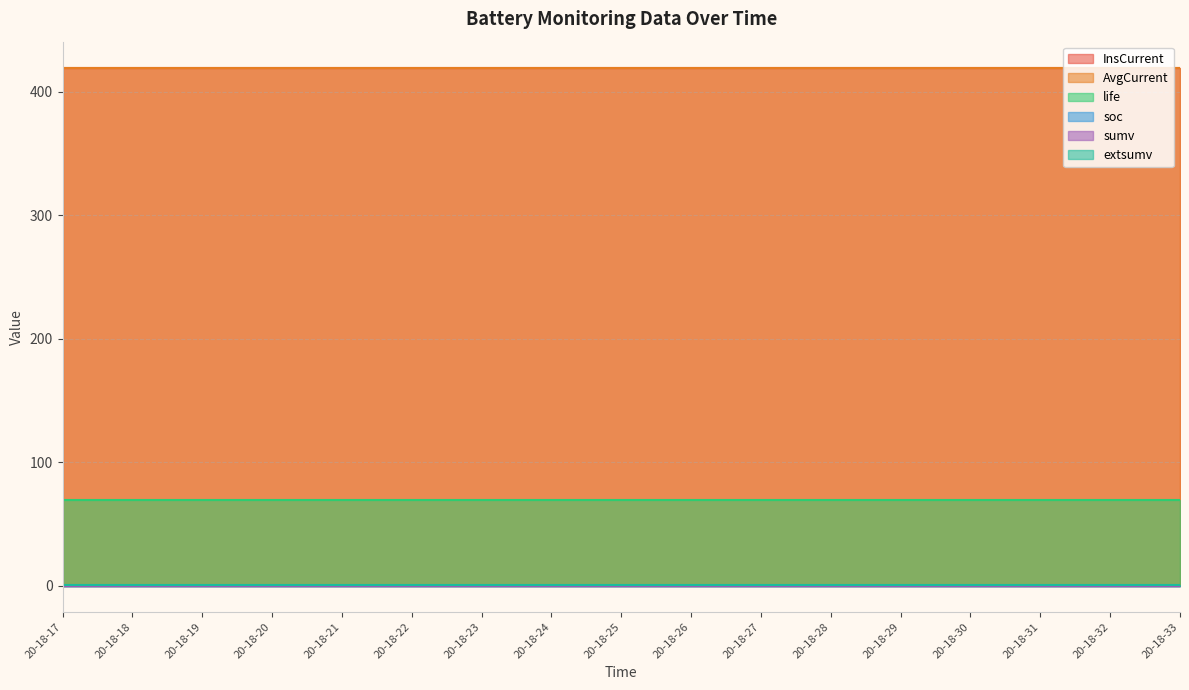

At which label is AvgCurrent closest to 419?

20-18-17